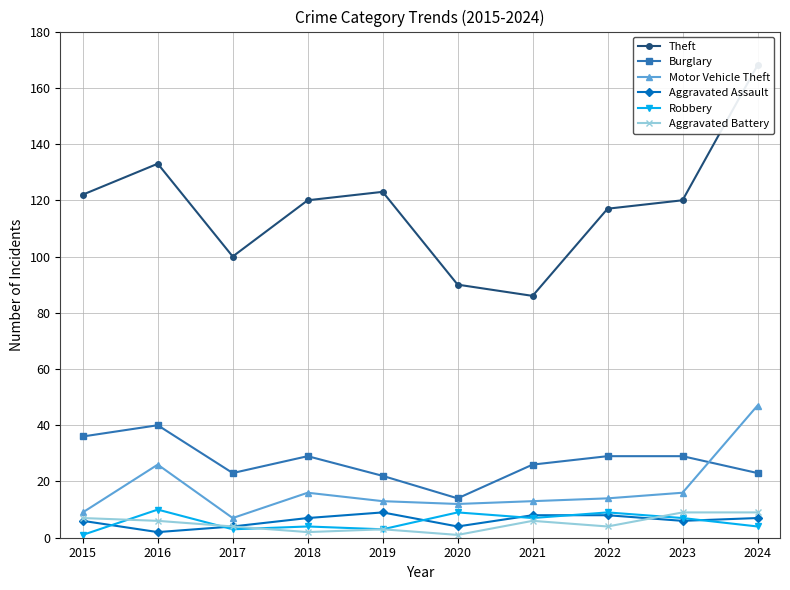

Which label corresponds to the smallest value in the chart?

2015